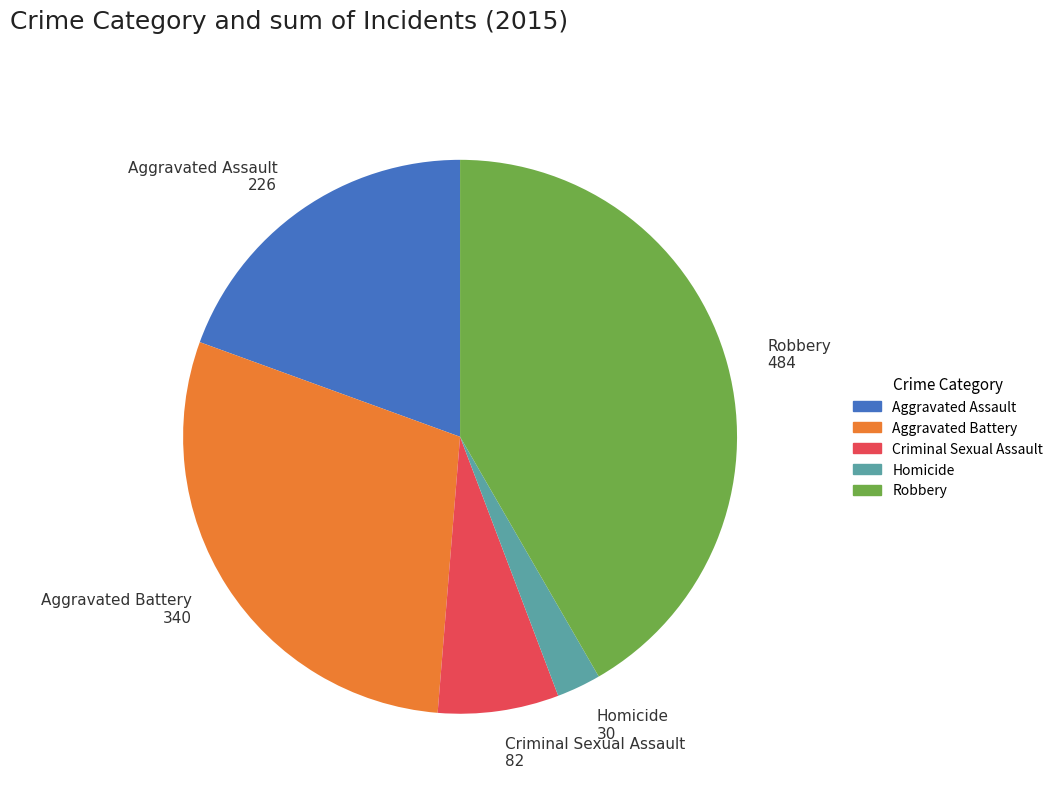

Is it true that Aggravated Battery is 29% of the pie?

True